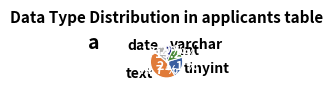

Approximately how many times larger is the value at text compared to tinyint?

2.1